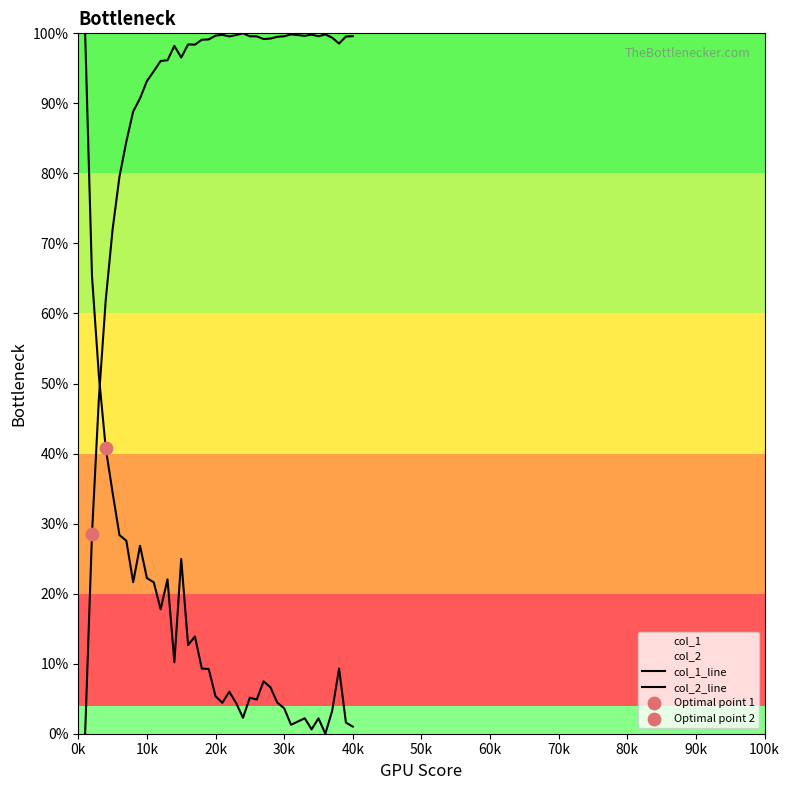

At how many categories does at least one series exceed 0?

40